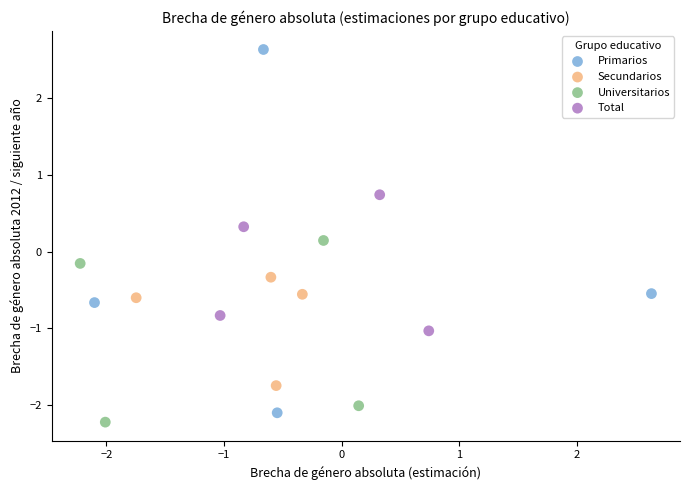

Which series reaches the minimum Y coordinate?

Universitarios